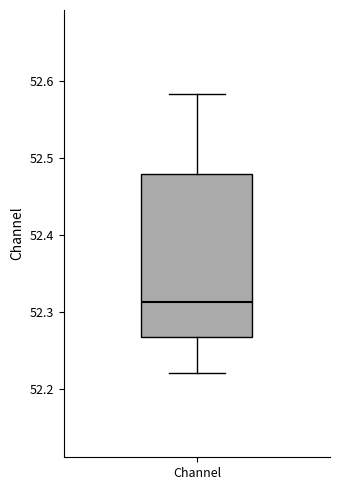

Where does the lower whisker of the box for Channel end on the y-axis? The values are not printed on the chart, so give them approximately, as read against the axis.

52.22